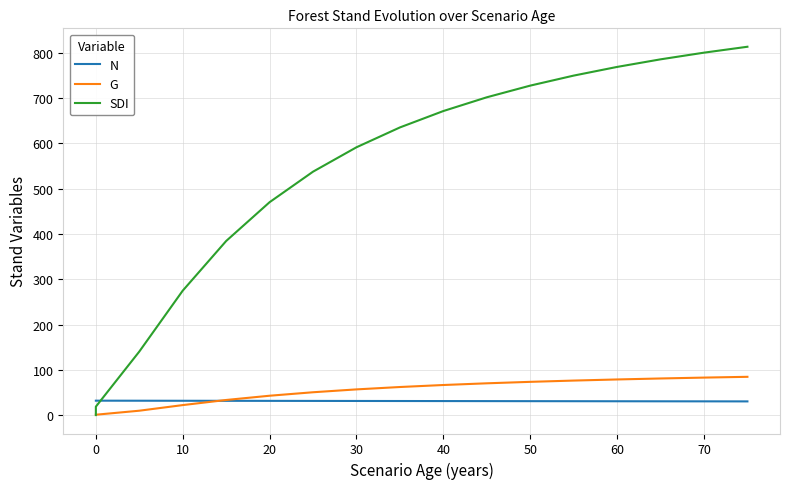

Is the value of N at 14 greater than the value of SDI at 0?

Yes